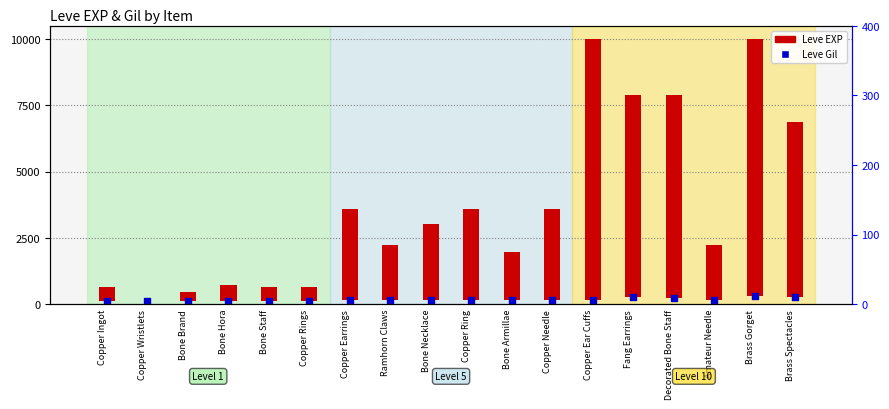

What is the total value across all series at Copper Ingot?

630